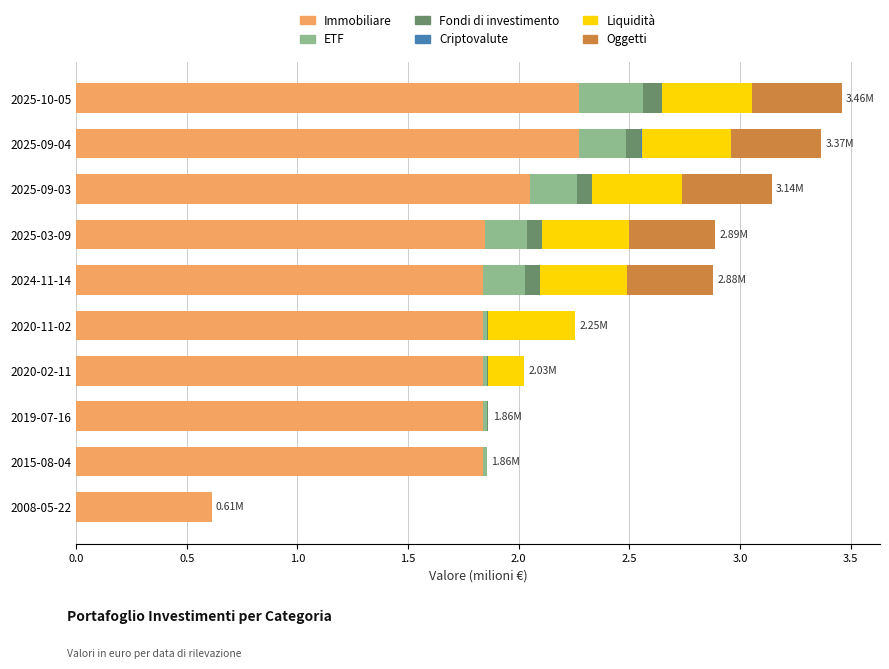

Count the number of categories in the chart.

10